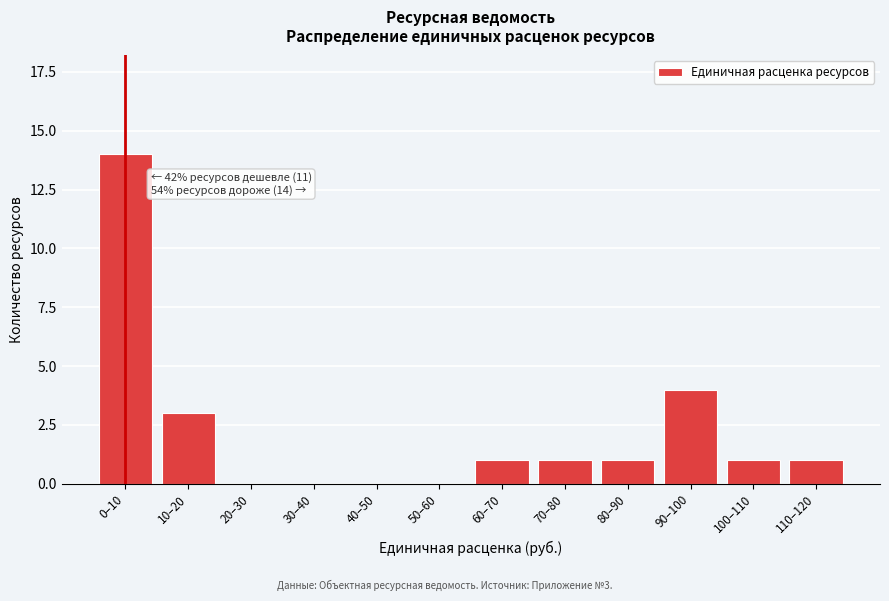

Reading right to left, transcribe all the data shown in this chart.

110–120=1	100–110=1	90–100=4	80–90=1	70–80=1	60–70=1	50–60=0	40–50=0	30–40=0	20–30=0	10–20=3	0–10=14